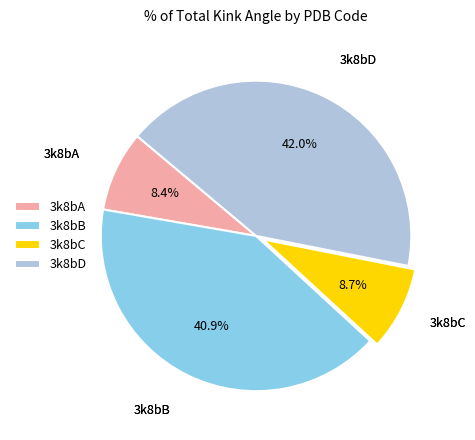

How many slices are in this pie chart?

4